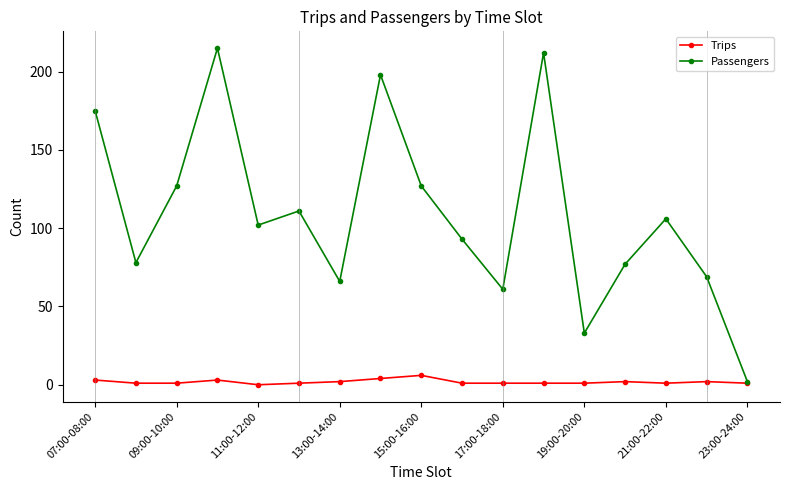

Which series has the largest range (max minus min)?

Passengers